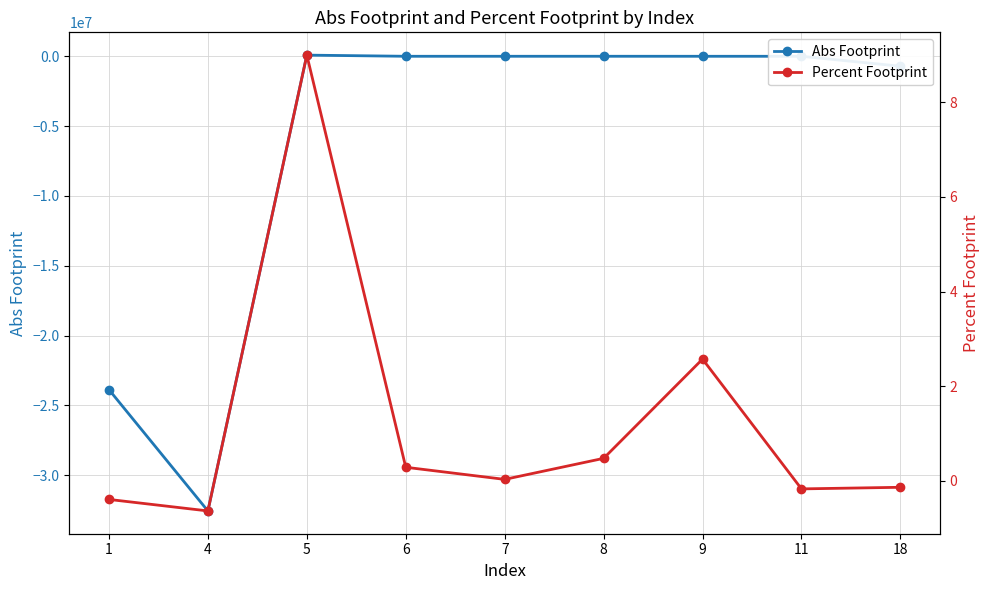

How many values in the Abs Footprint series exceed 410?

5